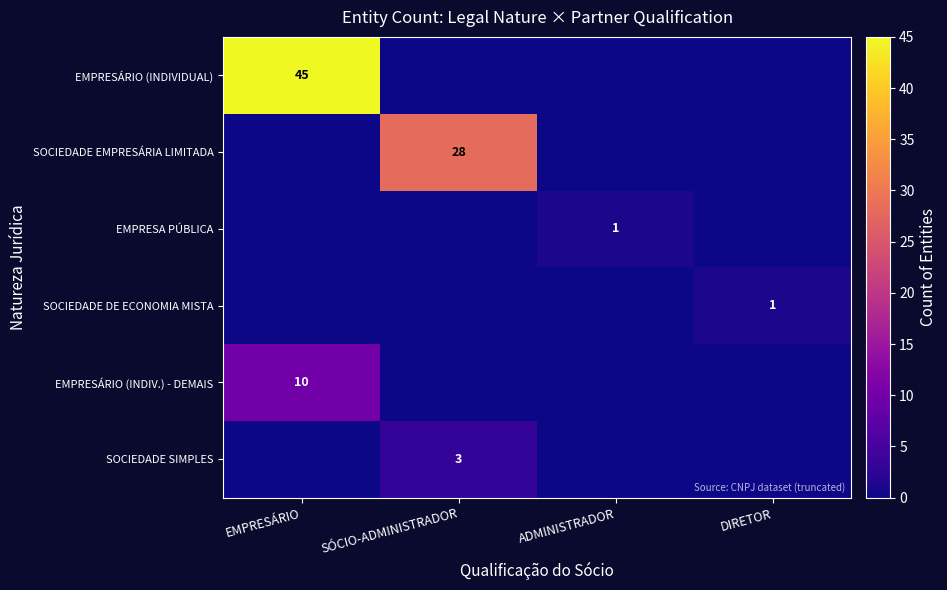

List the series in order of their peak value, lowest first.

EMPRESA PÚBLICA, SOCIEDADE DE ECONOMIA MISTA, SOCIEDADE SIMPLES, EMPRESÁRIO (INDIV.) - DEMAIS, SOCIEDADE EMPRESÁRIA LIMITADA, EMPRESÁRIO (INDIVIDUAL)